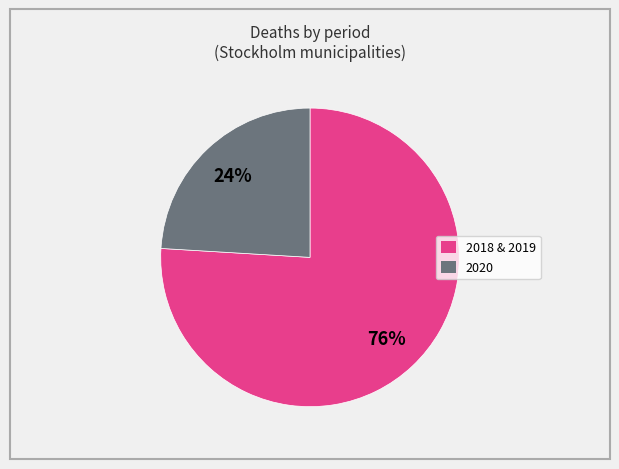

Approximately how many times larger is the value at 2020 compared to 2018 & 2019?

0.3